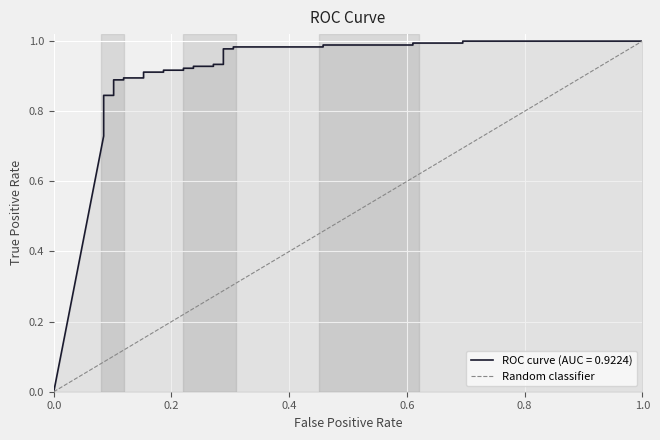

True or false: the data shows 0 at 1.0.

False